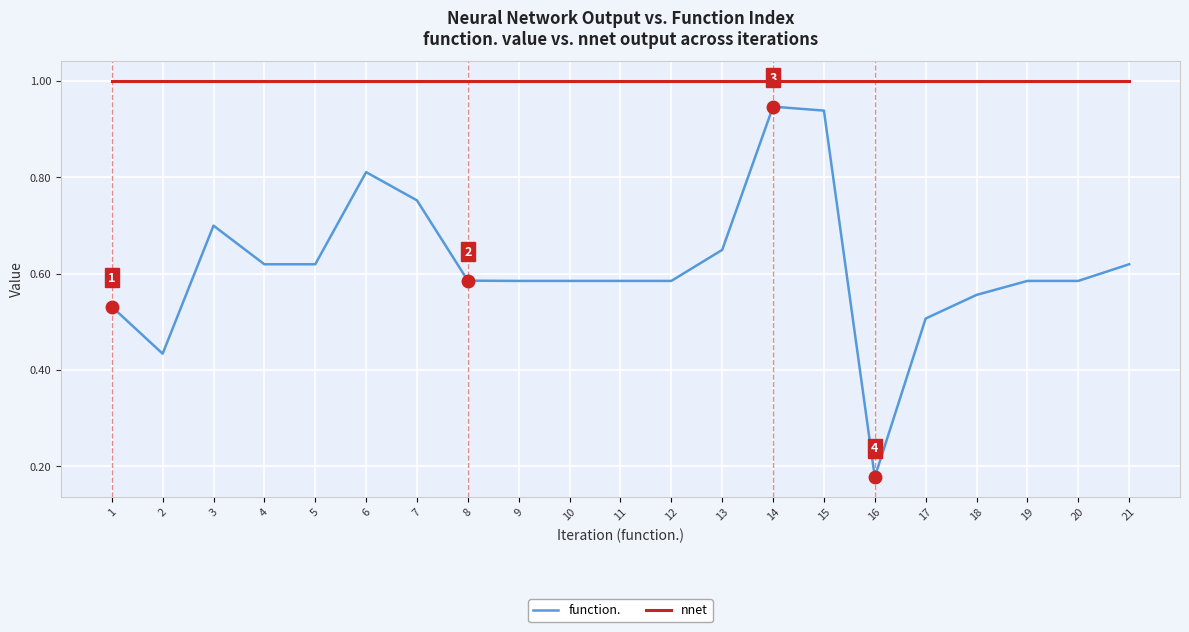

True or false: function. and nnet intersect in this chart.

False